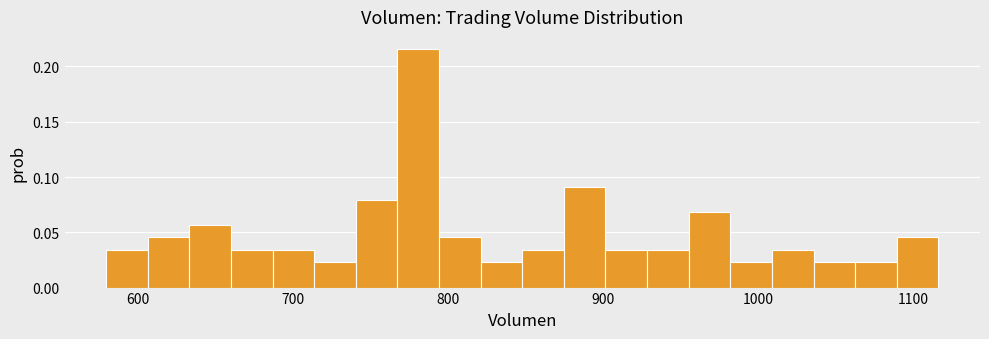

Around what value on the x-axis is the tallest bar? Give the approximate position of its centre, as read against the axis.

780